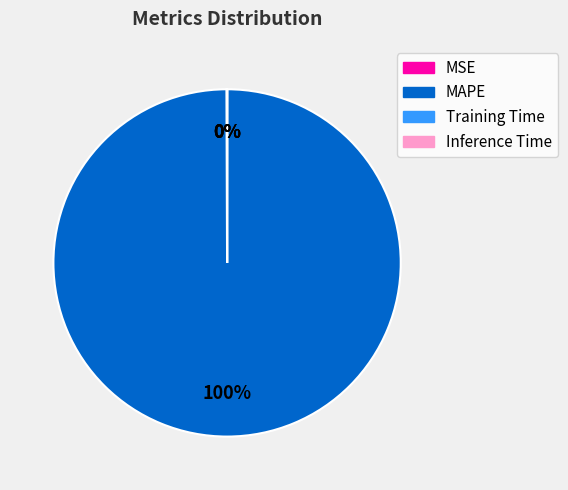

True or false: MAPE accounts for 100% of the total.

True